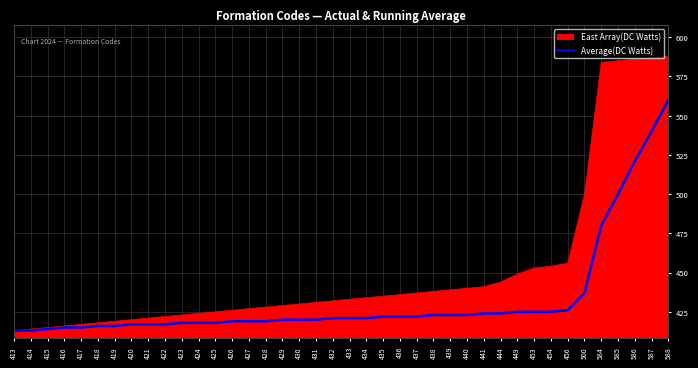

Rank the series by their maximum value, from lowest to highest.

Average(DC Watts), East Array(DC Watts)